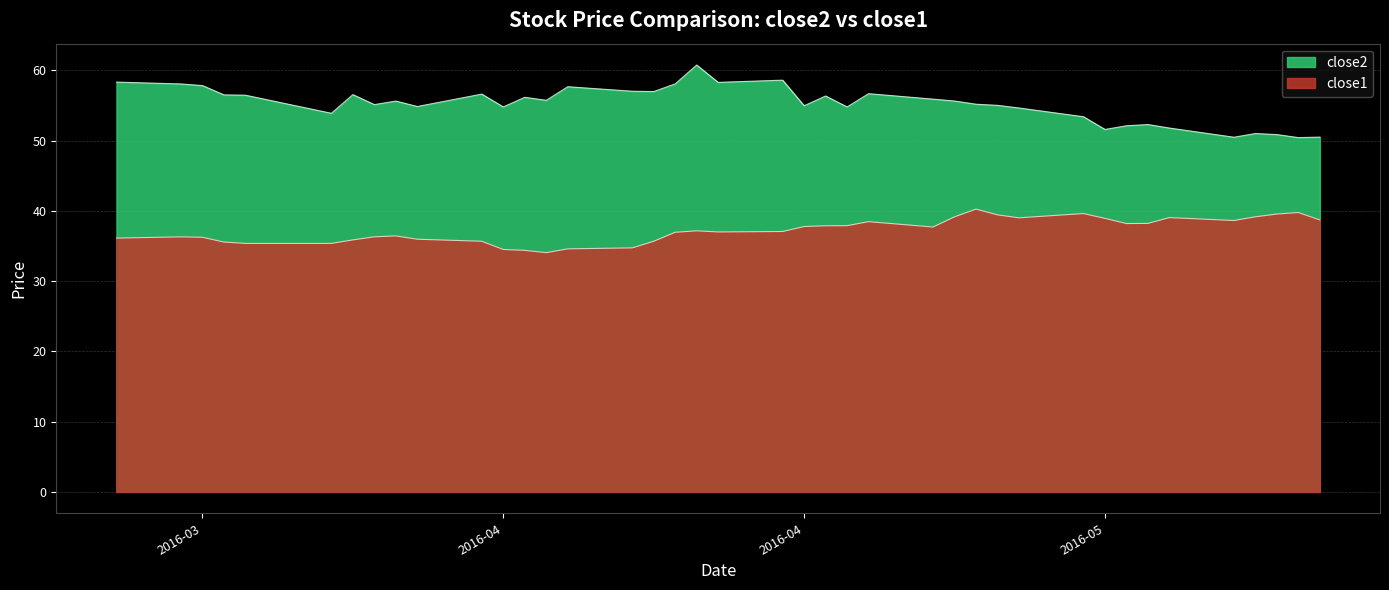

How many values in the close1 series exceed 37?

21